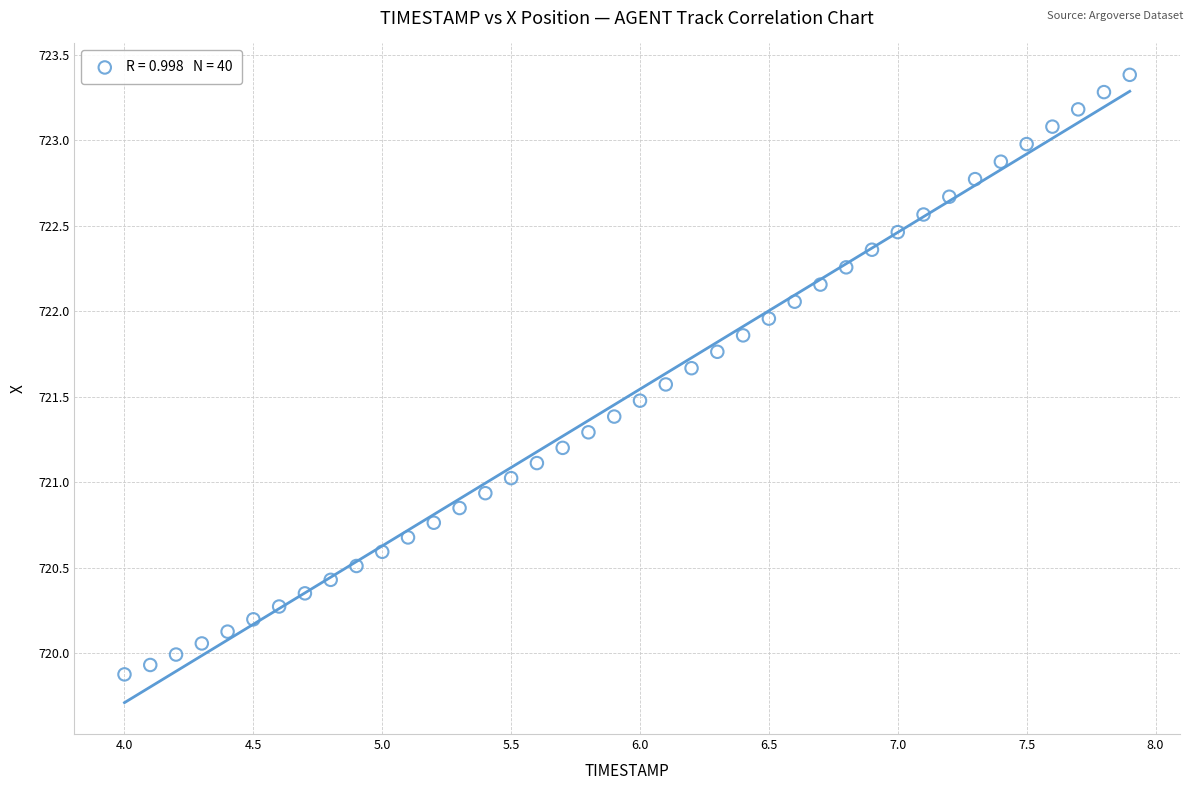

What is the range of Y values (max minus min)?

3.5